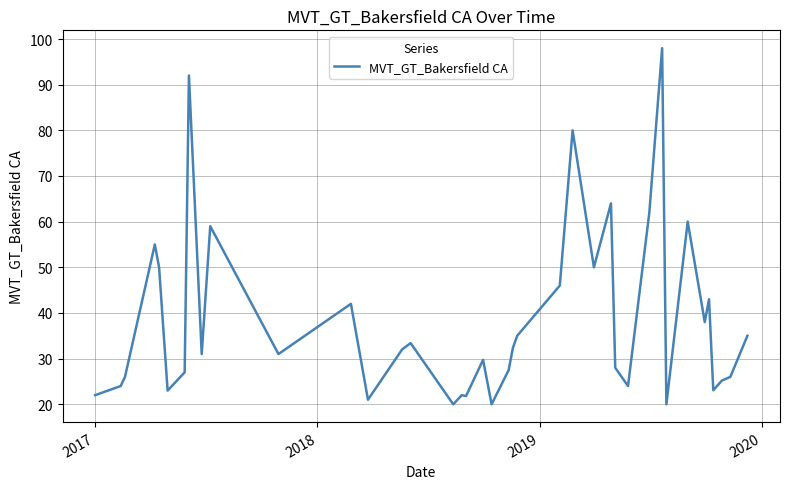

What is the difference between the maximum and minimum values?

78.0